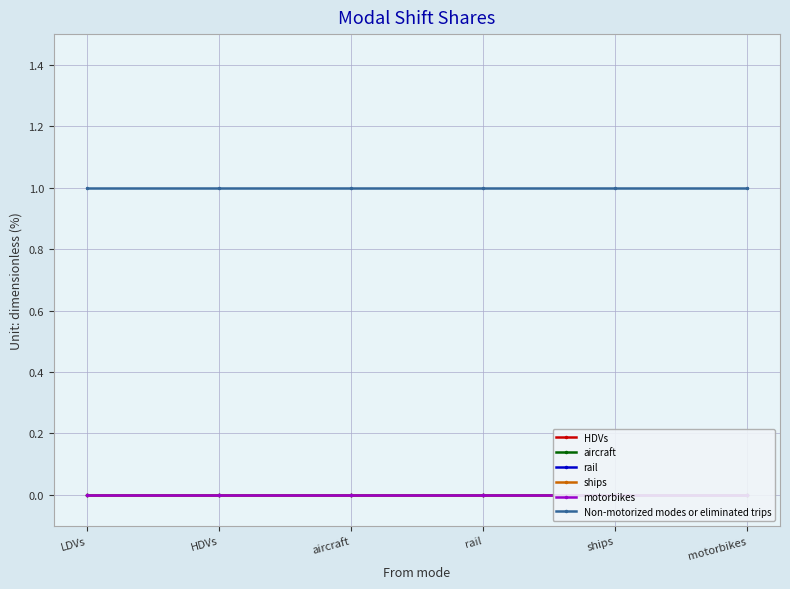

Reading left to right, what are all the values shown in this chart?

HDVs: 0	0	0	0	0	0
aircraft: 0	0	0	0	0	0
rail: 0	0	0	0	0	0
ships: 0	0	0	0	0	0
motorbikes: 0	0	0	0	0	0
Non-motorized modes or eliminated trips: 1	1	1	1	1	1